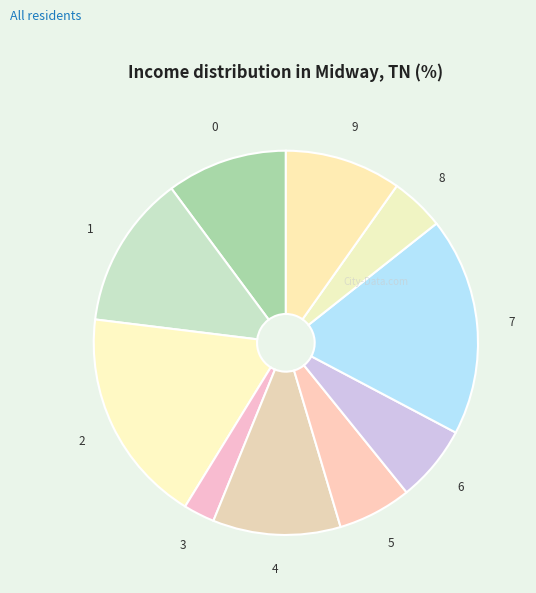

Does 2 represent more than half of the total?

No